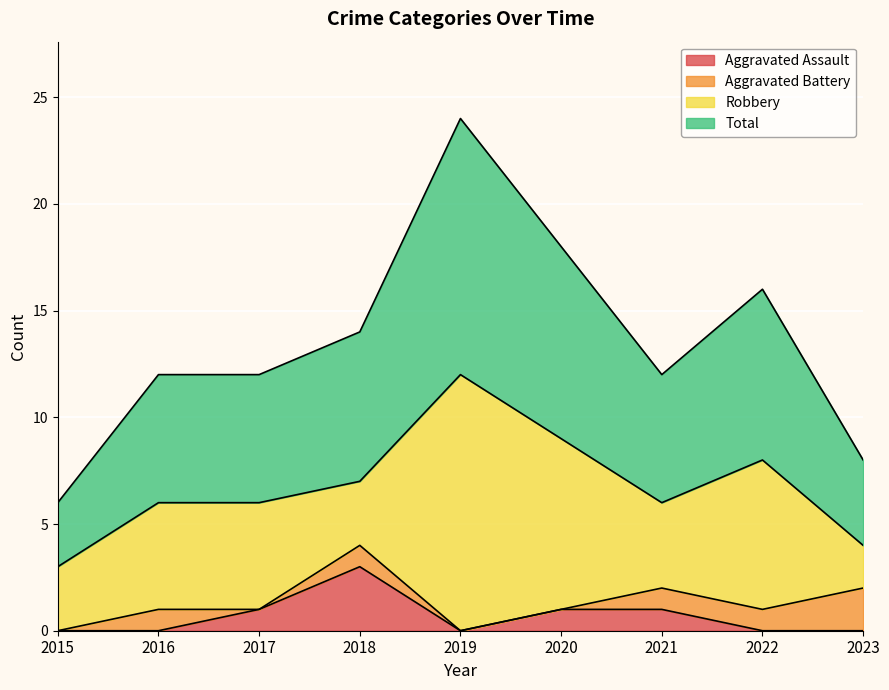

How many interior local valleys does the Total series have?

1